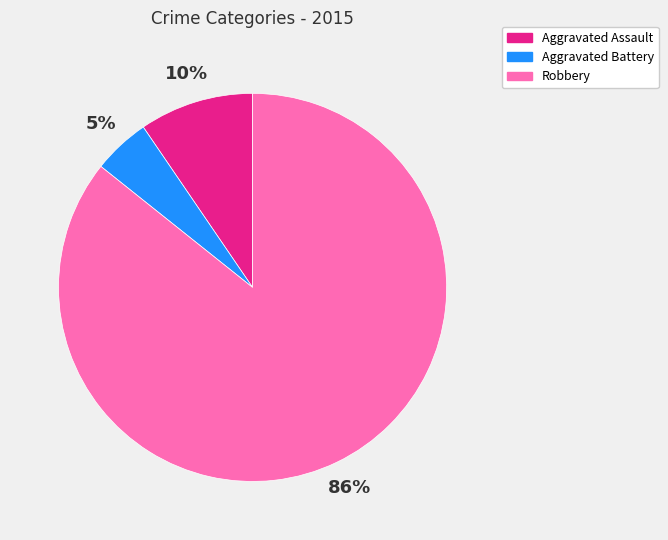

To the nearest percent, what portion does Aggravated Assault represent?

10%